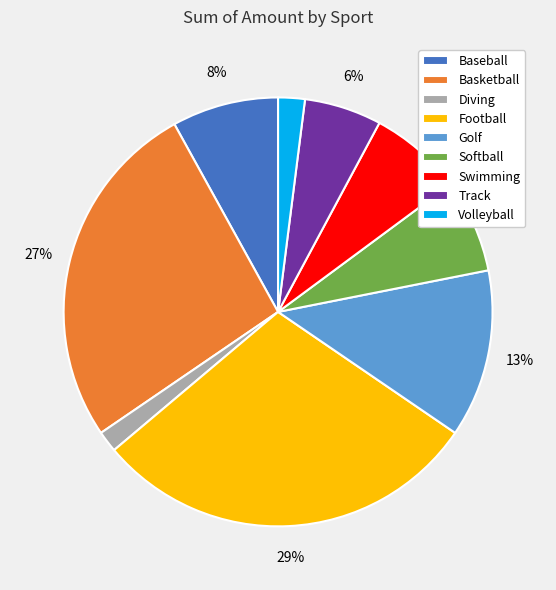

The Softball slice represents 19% of the pie. True or false?

False